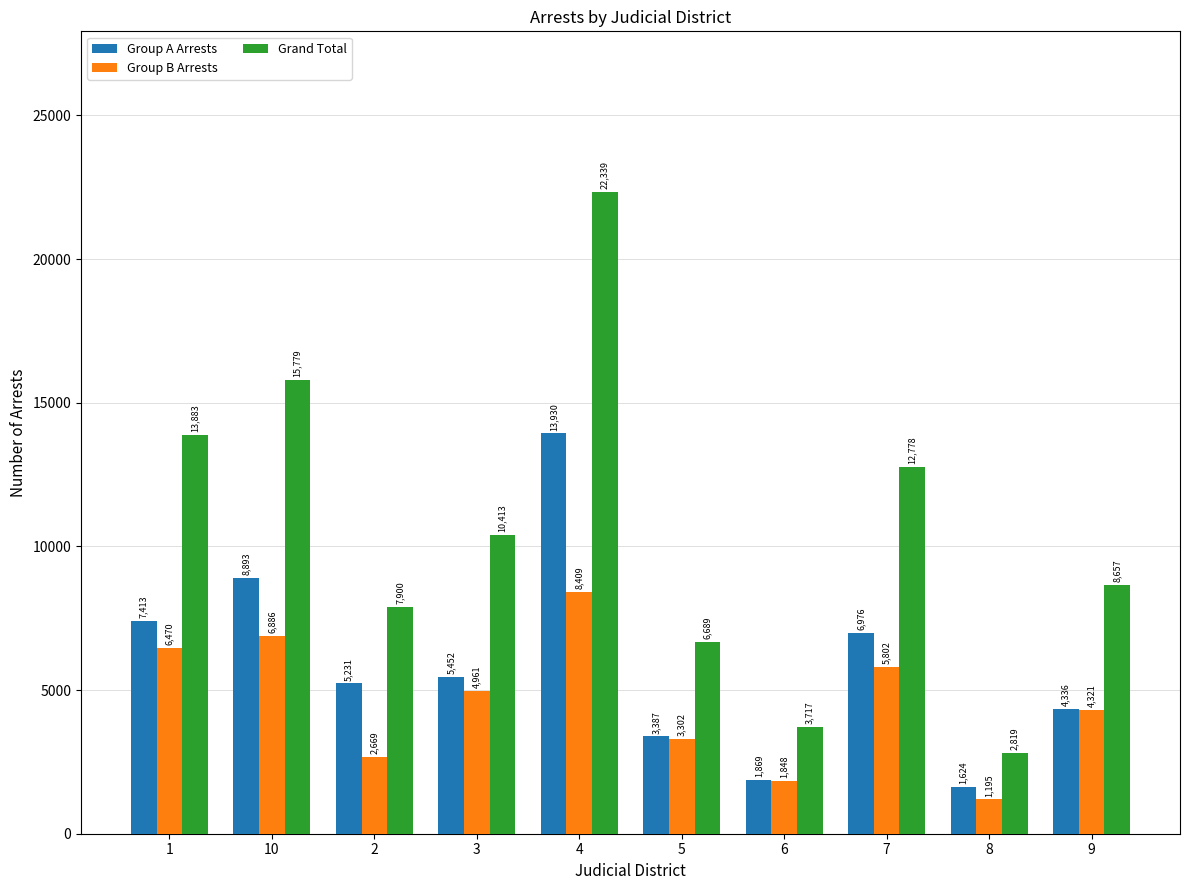

What is the minimum value for Grand Total?

2819